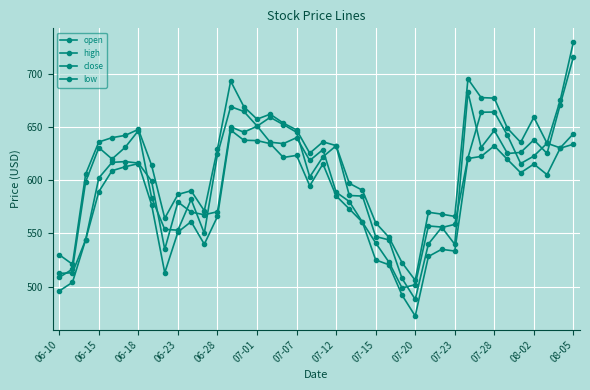

How many distinct data groups are displayed?

4